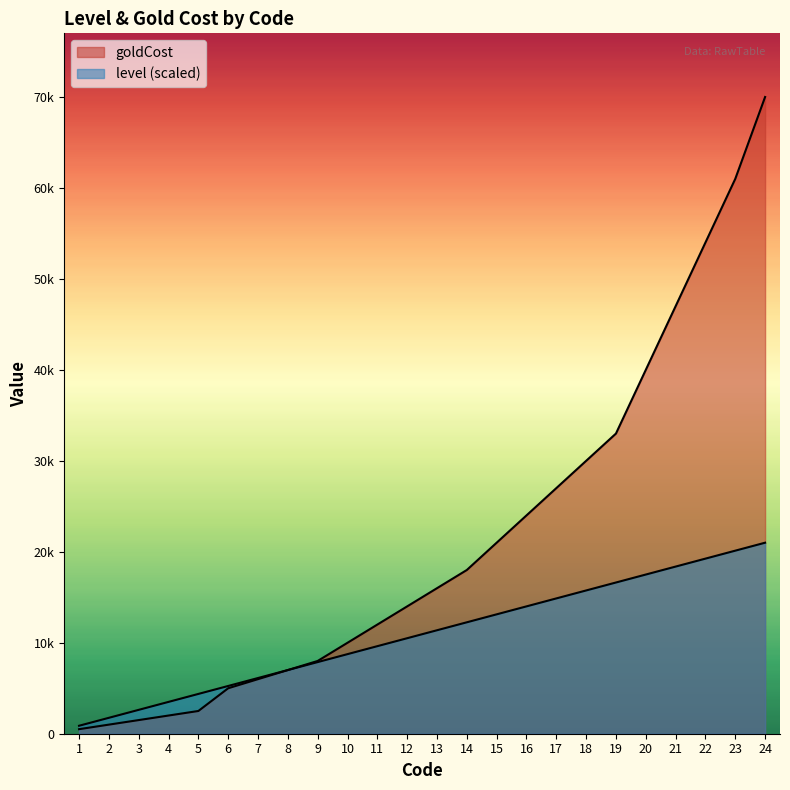

Is the value of level at 21 greater than the value of goldCost at 1?

Yes